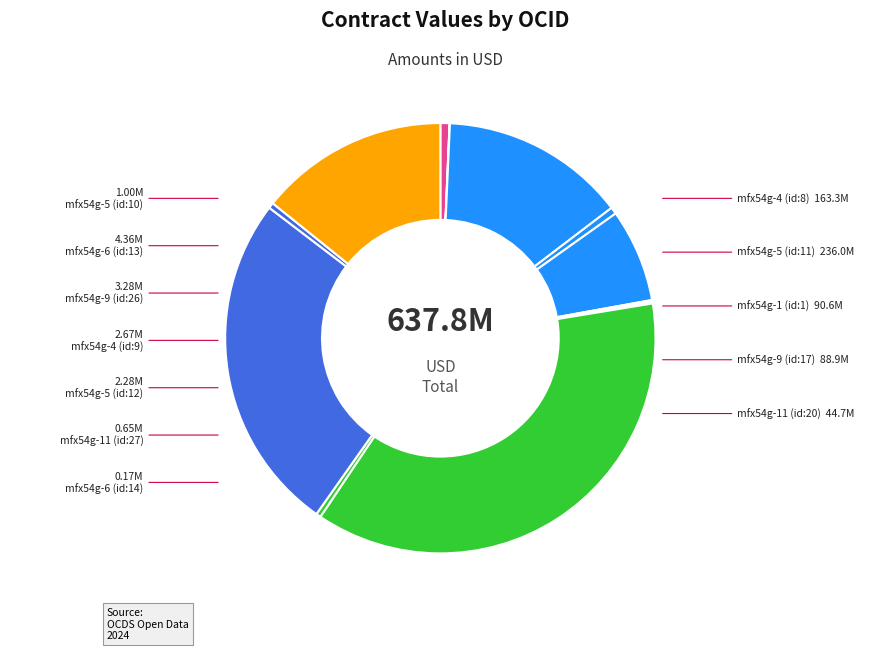

Is there a majority slice in this chart?

No